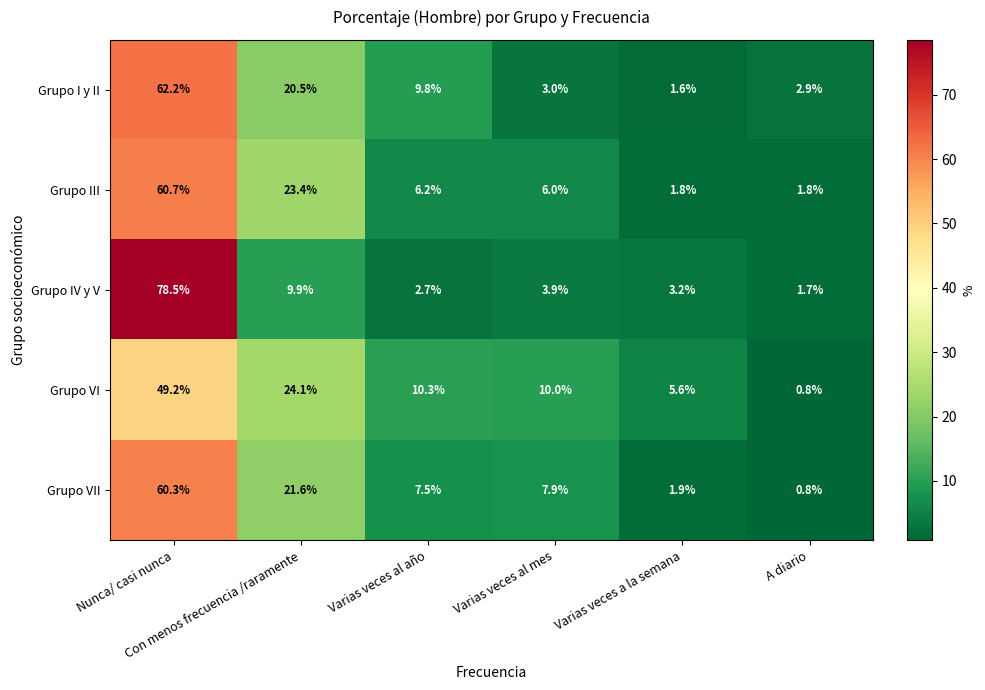

Rank the series by their maximum value, from lowest to highest.

Grupo VI, Grupo VII, Grupo III, Grupo I y II, Grupo IV y V